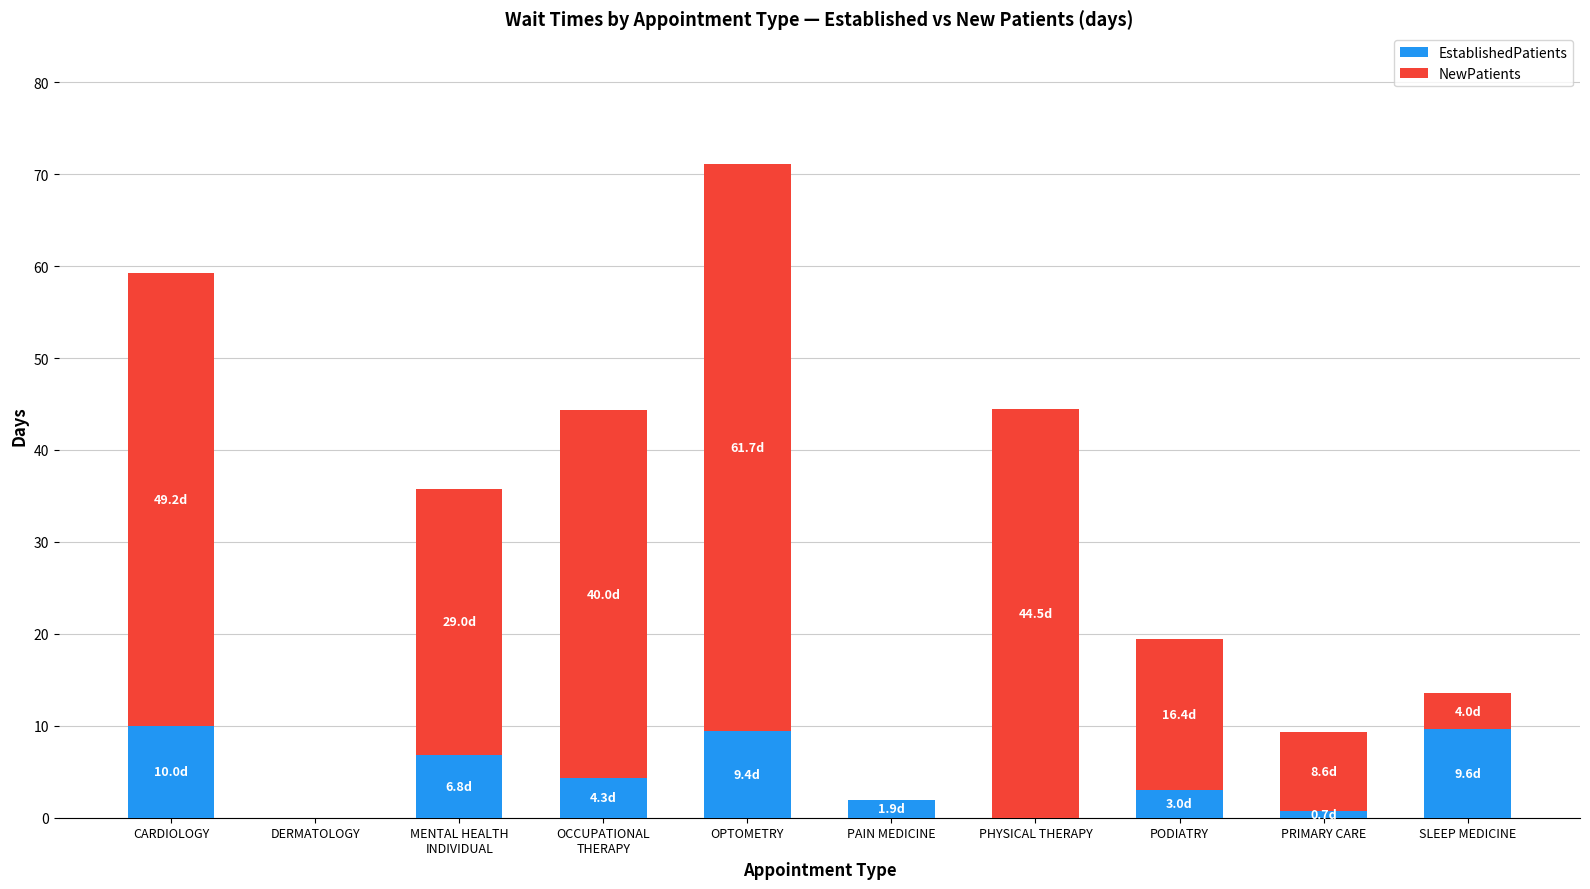

How many data points in EstablishedPatients are above 4?

5